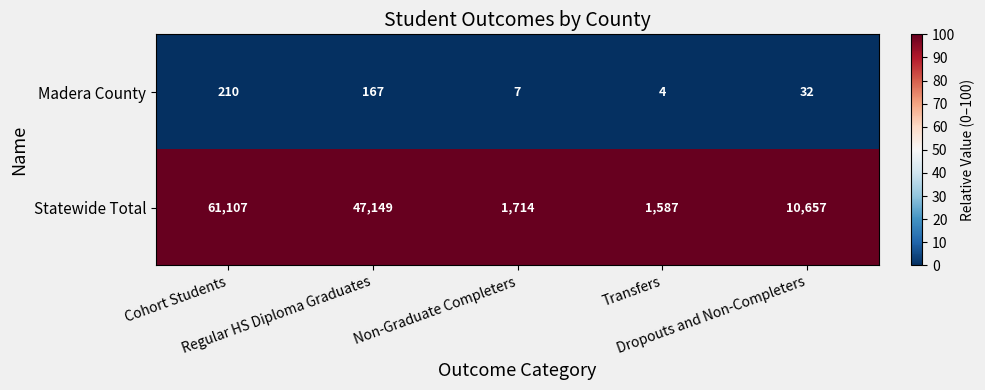

Which series has the largest total across all categories?

Statewide Total